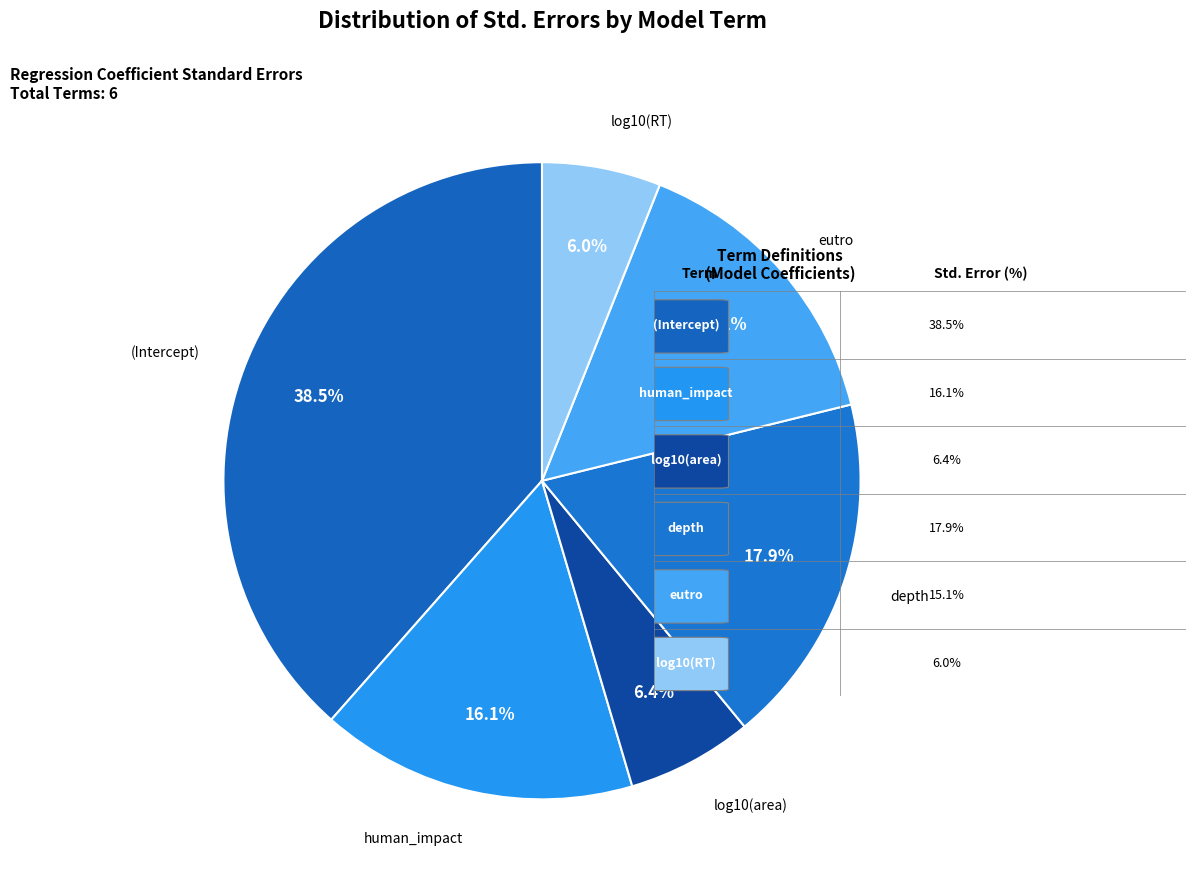

Is there a majority slice in this chart?

No